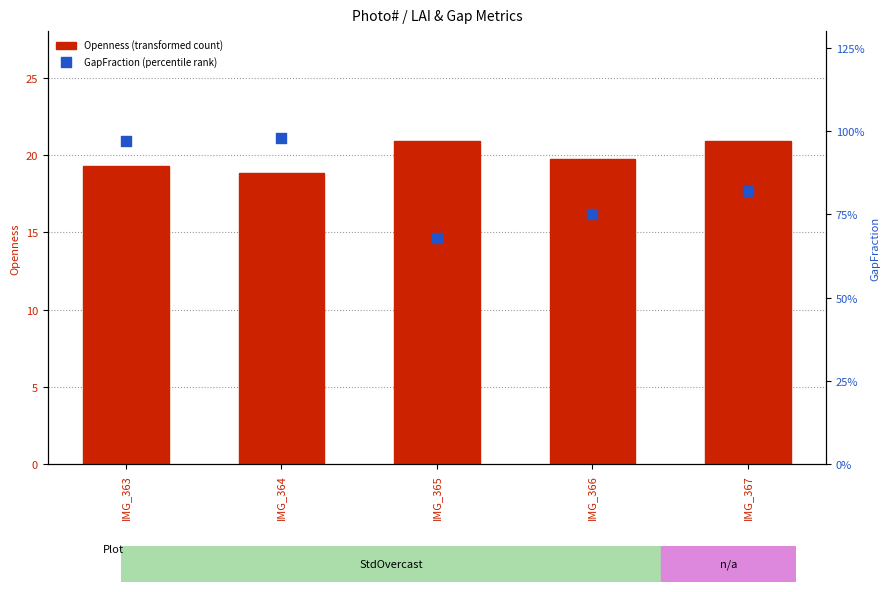

What is the total value across all series at IMG_366?

21.2